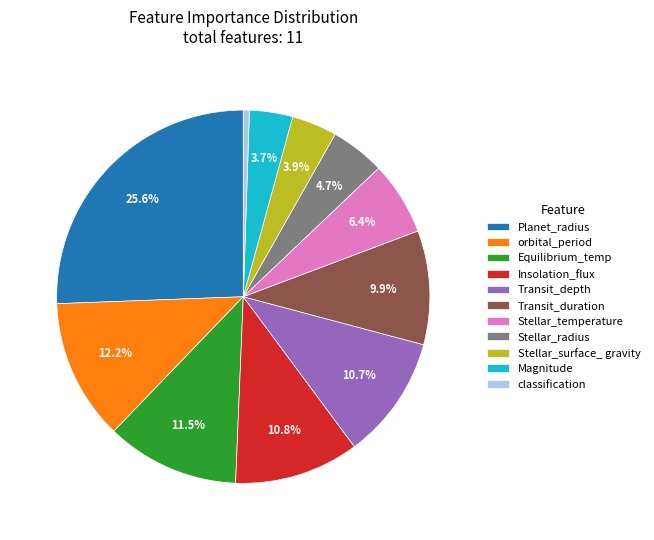

What is the largest slice in the pie chart?

Planet_radius